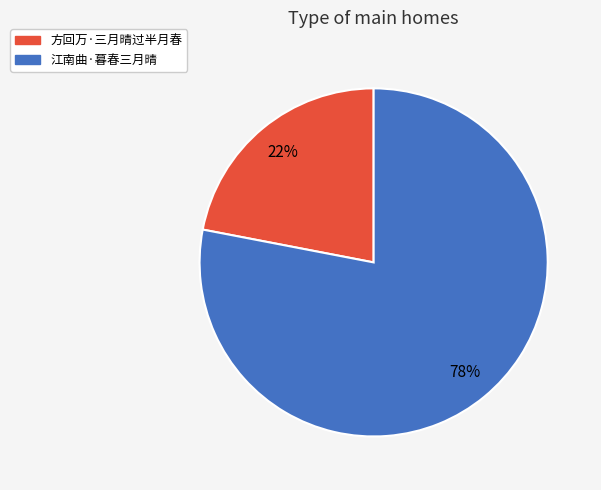

Does 方回万·三月晴过半月春 represent more than half of the total?

No